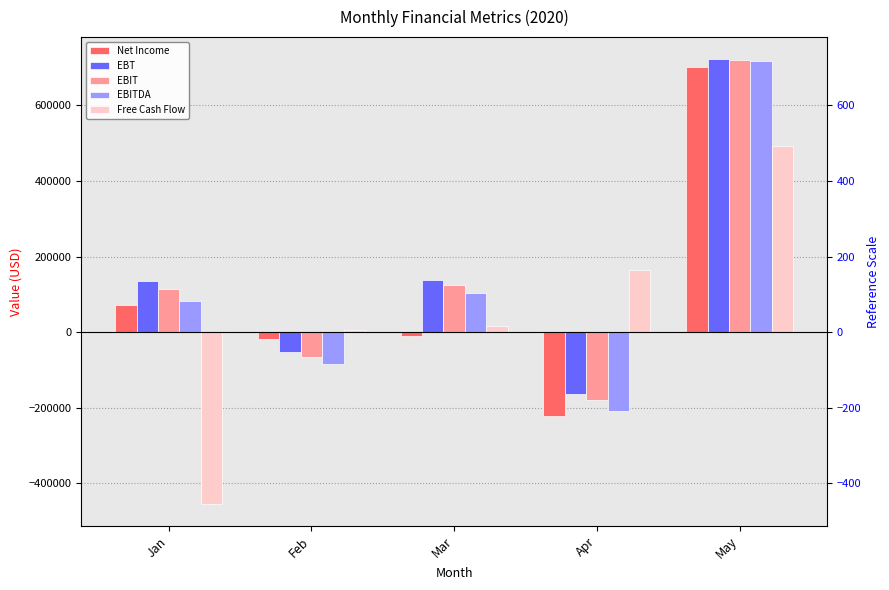

What is the greatest value displayed?

721785.0